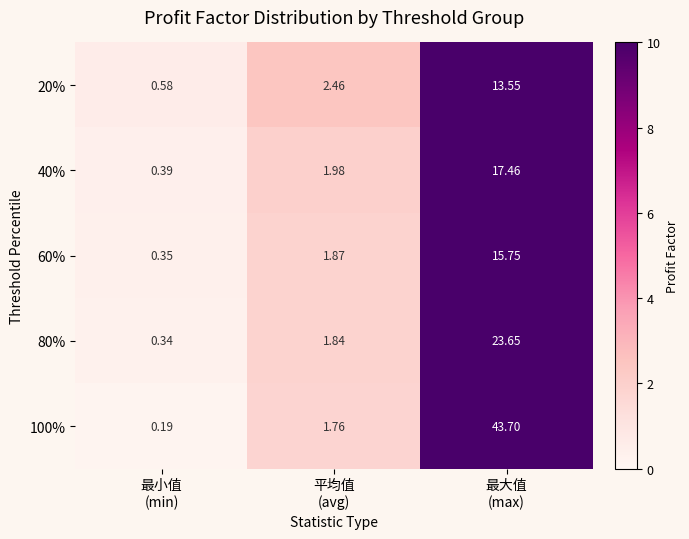

What is the greatest value displayed?

43.7